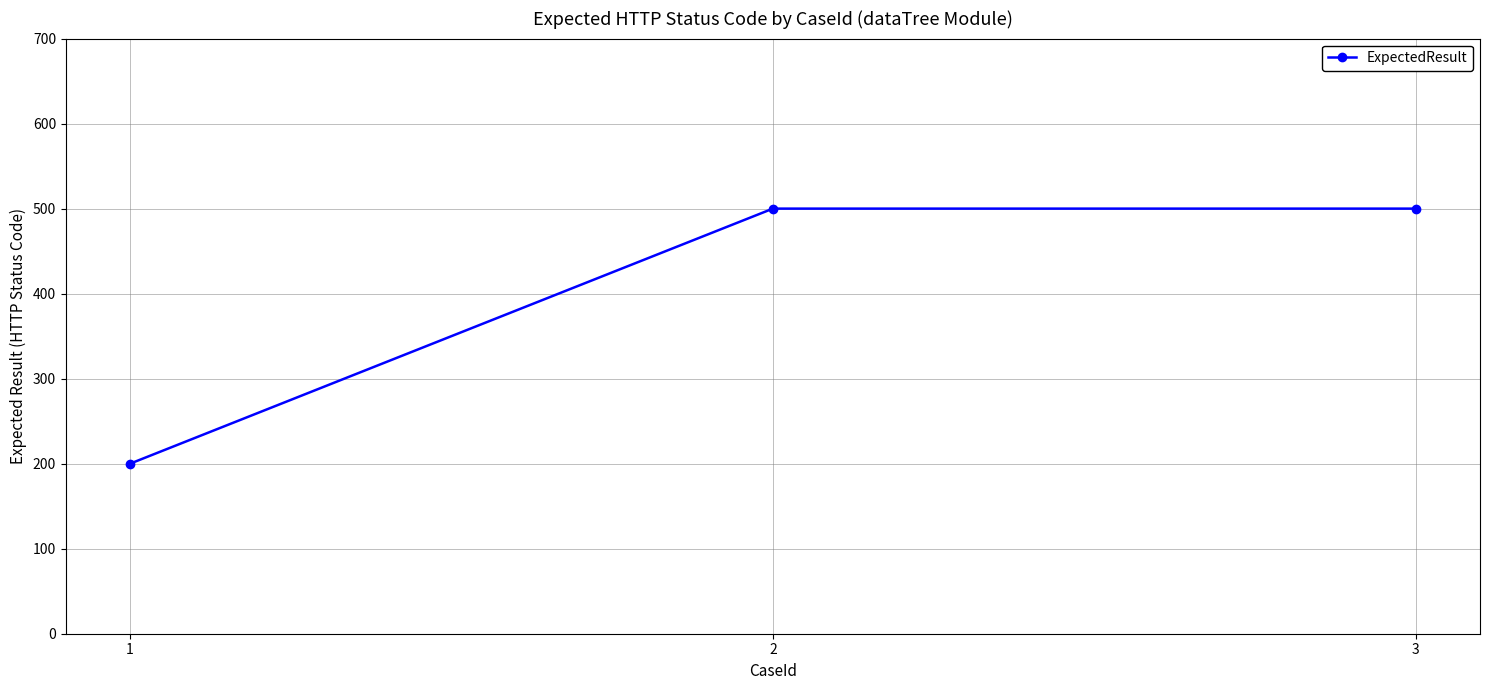

What is the maximum value shown in the chart?

500